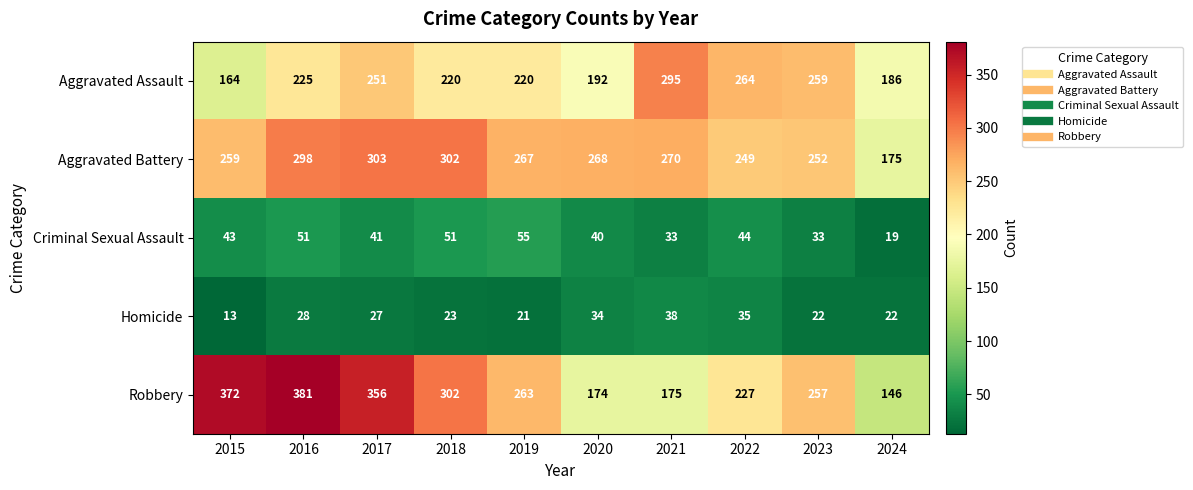

At which label is Criminal Sexual Assault closest to 37?

2020